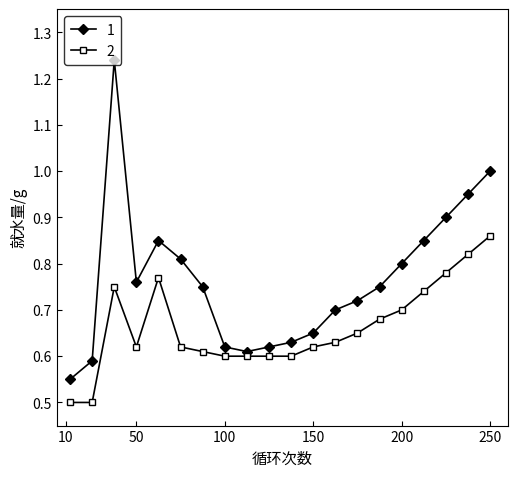

How many data points does each series have?

20